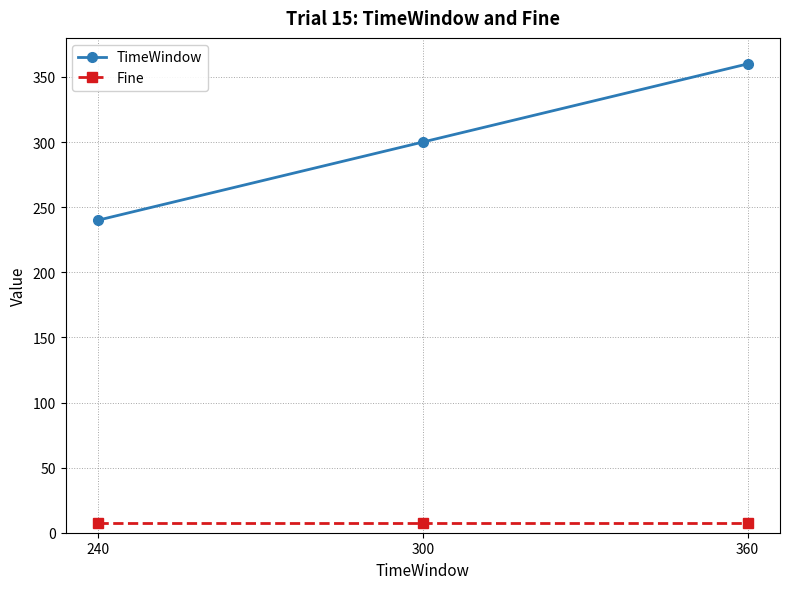

Is the value of TimeWindow at 300 greater than the value of Fine at 300?

Yes